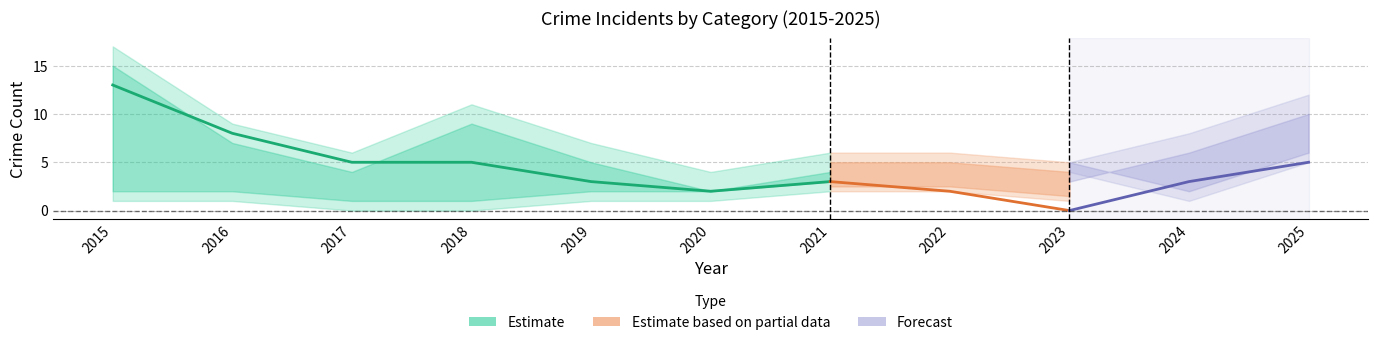

How many interior local peaks does the Aggravated Battery series have?

2